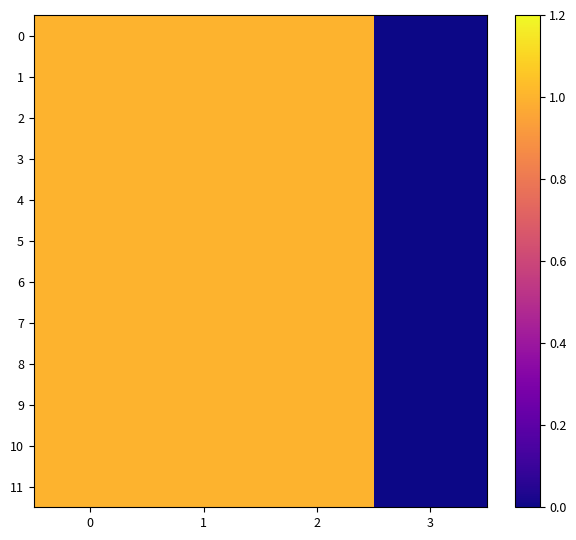

Reading left to right, list all the values displayed in this chart.

0: 0=1	1=1	2=1	3=0
1: 0=1	1=1	2=1	3=0
2: 0=1	1=1	2=1	3=0
3: 0=1	1=1	2=1	3=0
4: 0=1	1=1	2=1	3=0
5: 0=1	1=1	2=1	3=0
6: 0=1	1=1	2=1	3=0
7: 0=1	1=1	2=1	3=0
8: 0=1	1=1	2=1	3=0
9: 0=1	1=1	2=1	3=0
10: 0=1	1=1	2=1	3=0
11: 0=1	1=1	2=1	3=0